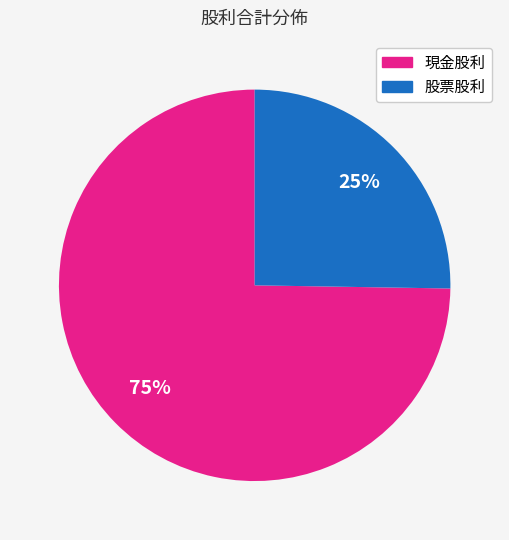

To the nearest percent, what percentage of the pie is 股票股利?

25%